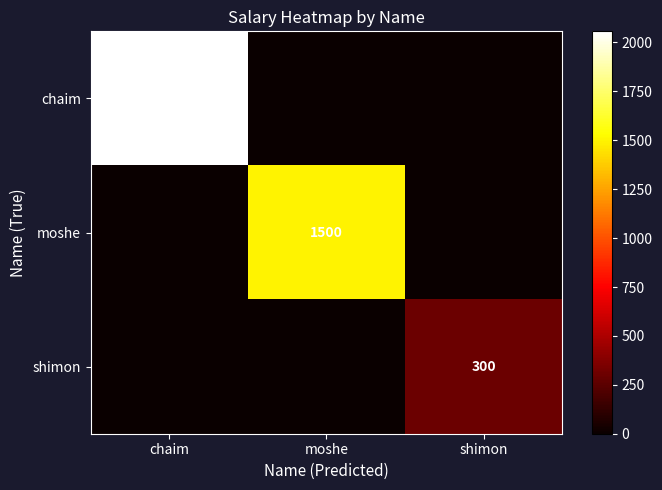

What is the difference between the highest and lowest values at shimon?

300